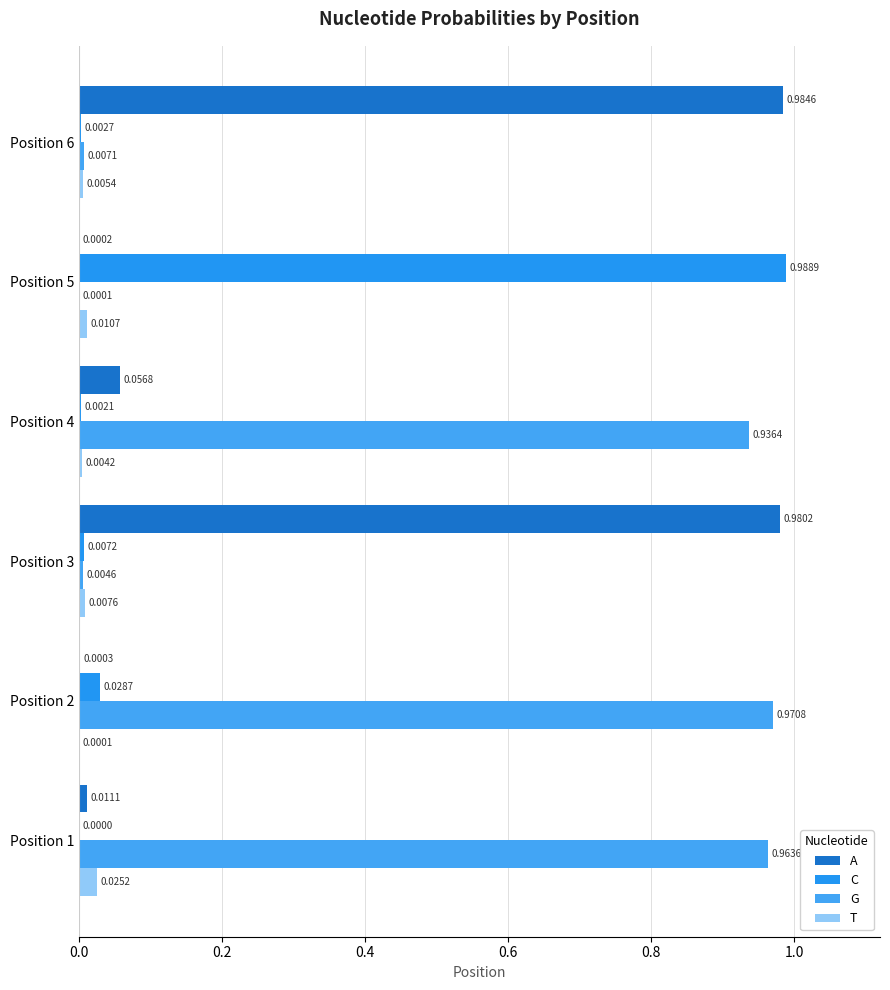

What are all the series names shown in the legend?

A, C, G, T